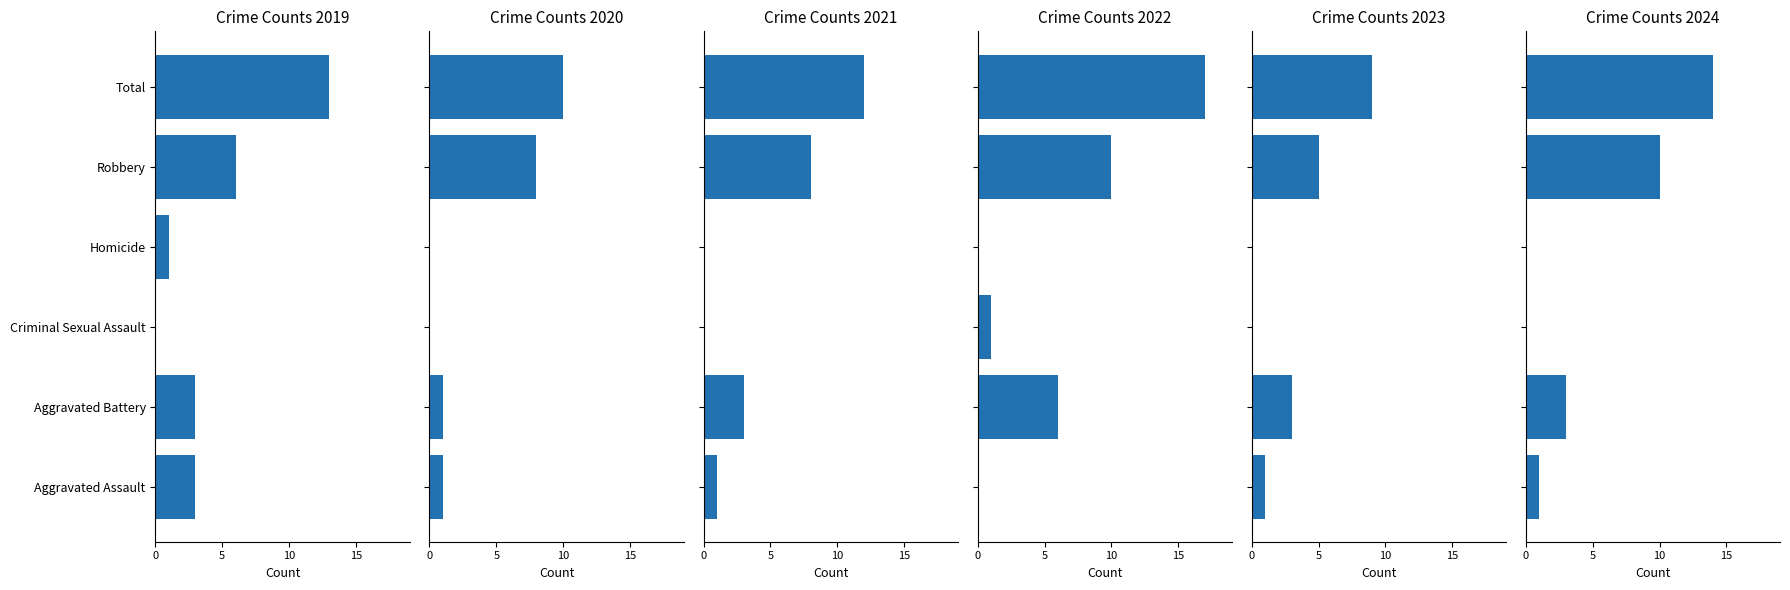

How many categories are shown in the chart?

6